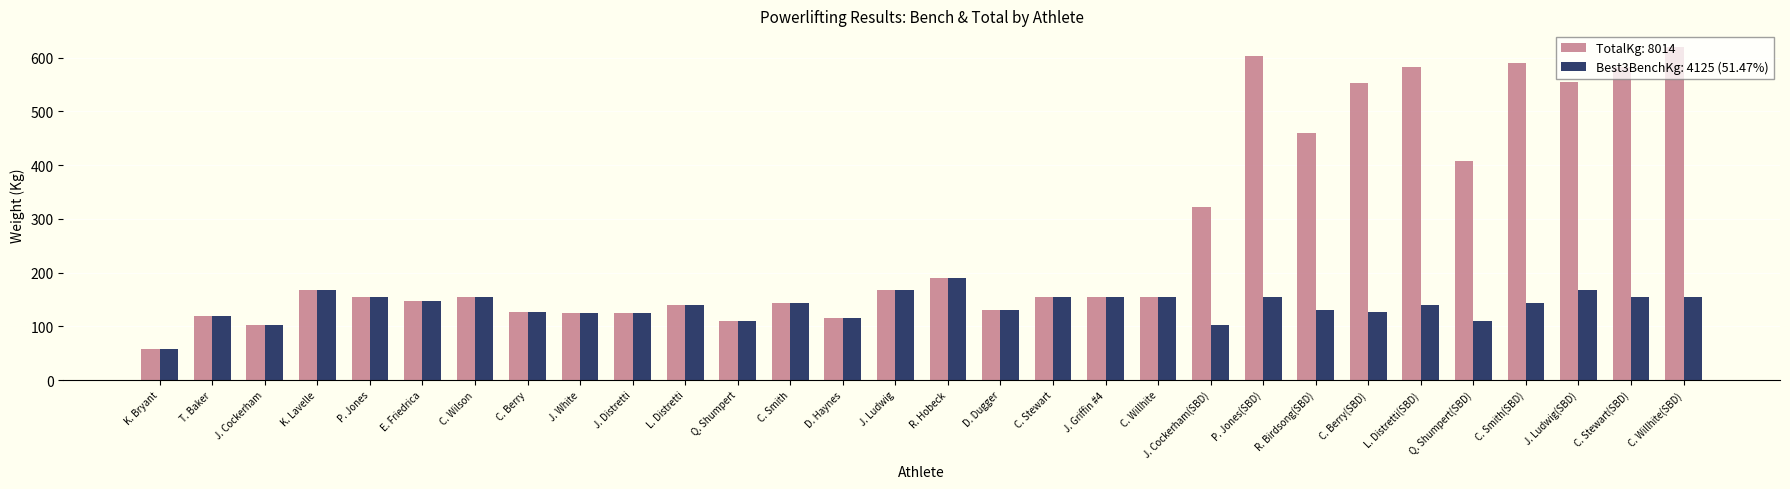

Which category has the lowest value across all series?

K. Bryant